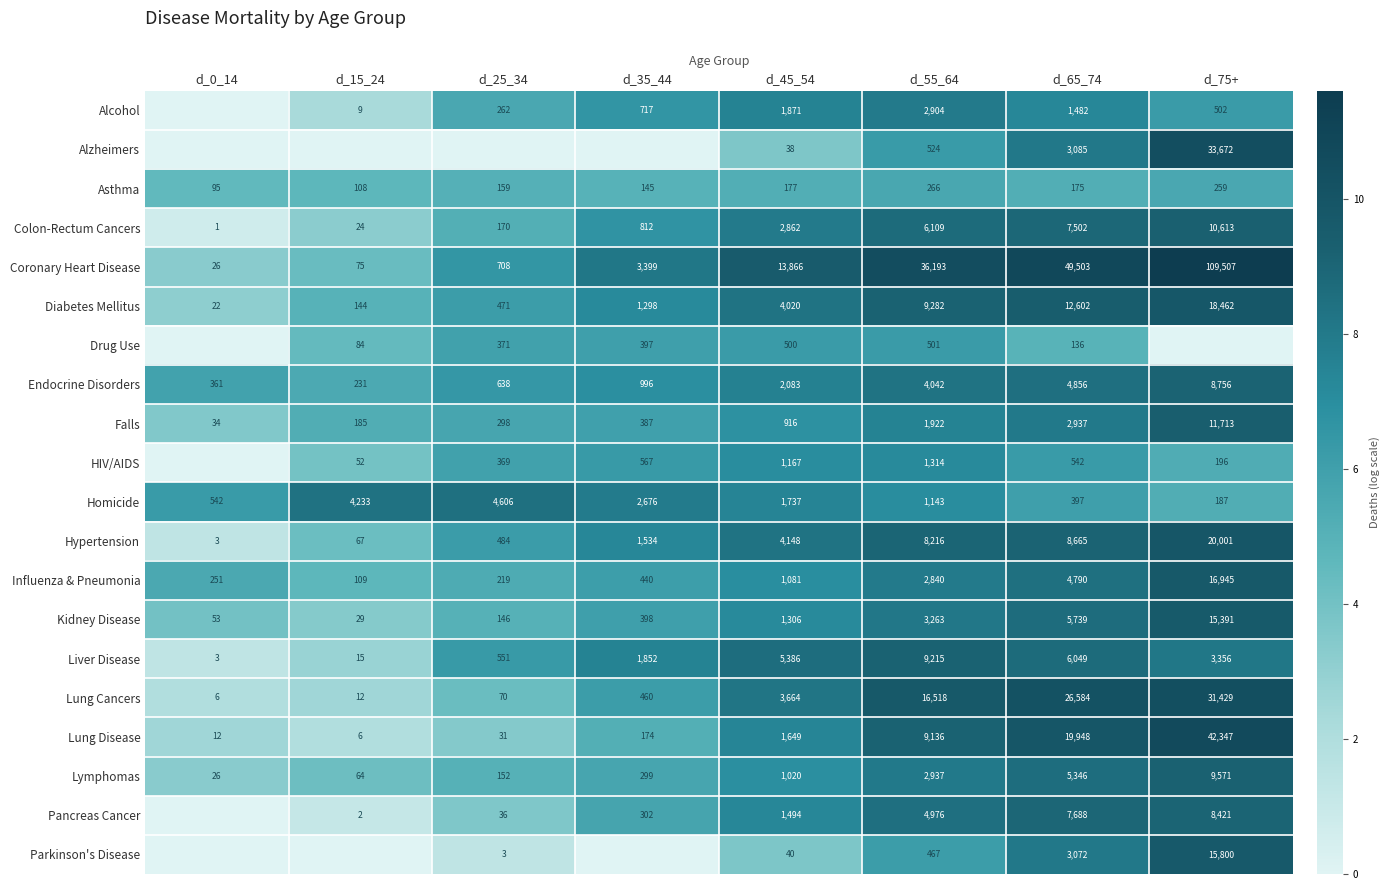

The Asthma series shows 142 at d_75+. True or false?

False